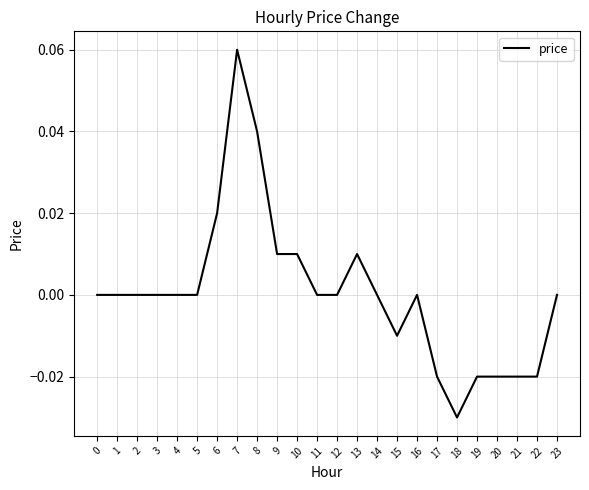

Is it true that the value at 9 is 0.0?

True